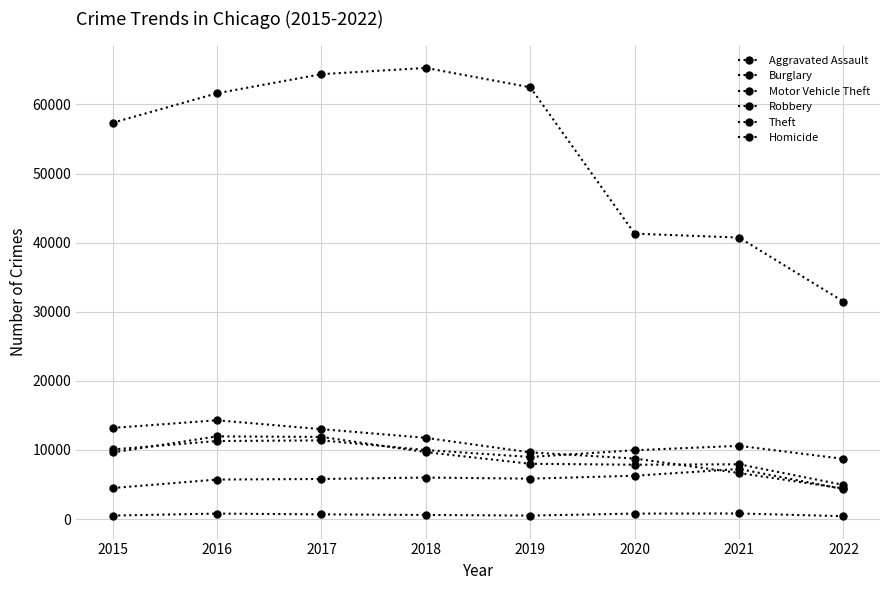

Which category has the highest value across all series?

2018